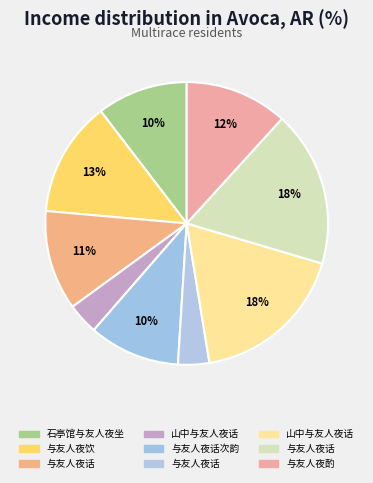

How many slices are in this pie chart?

9